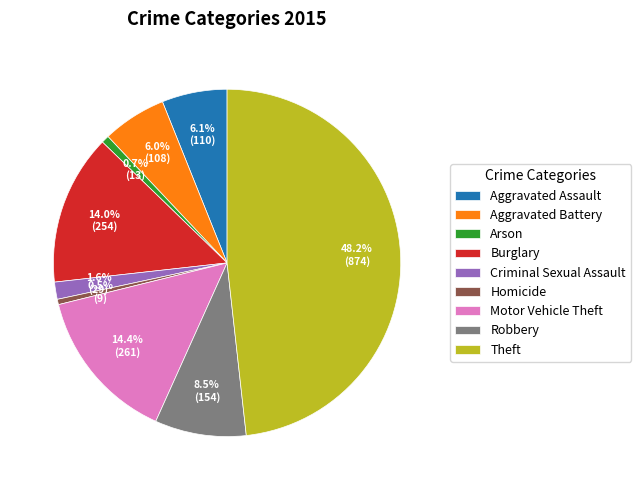

Combined, what portion of the pie is Aggravated Battery and Burglary?

20.0%